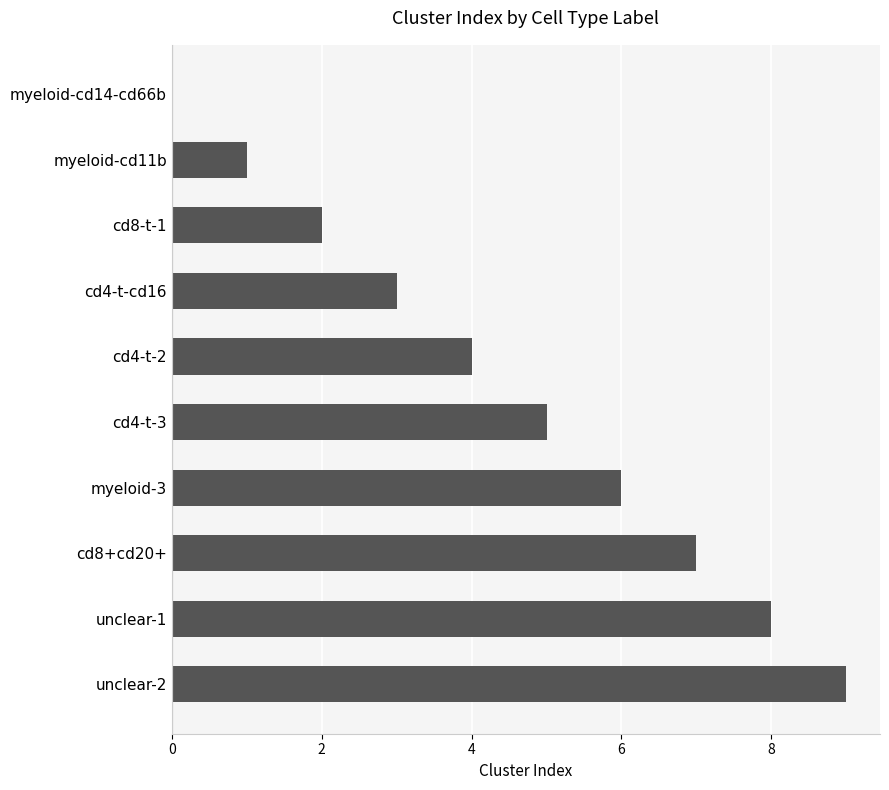

What is the sum of all values?

45